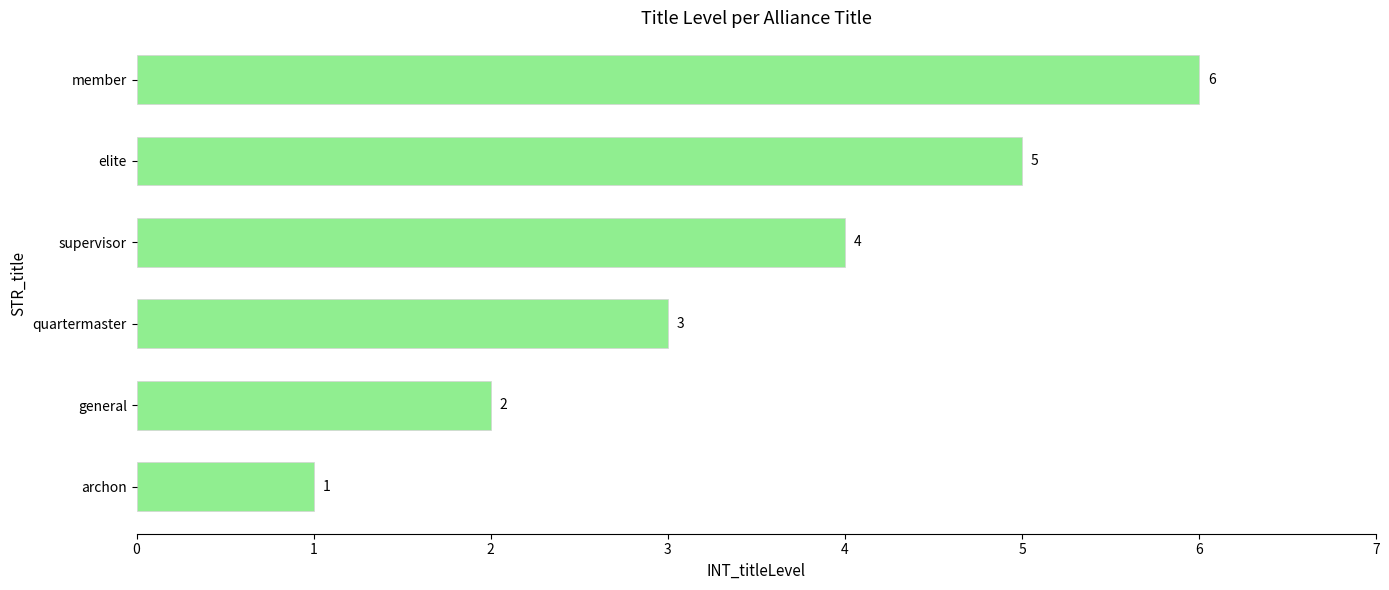

How many values are between 2 and 5?

4